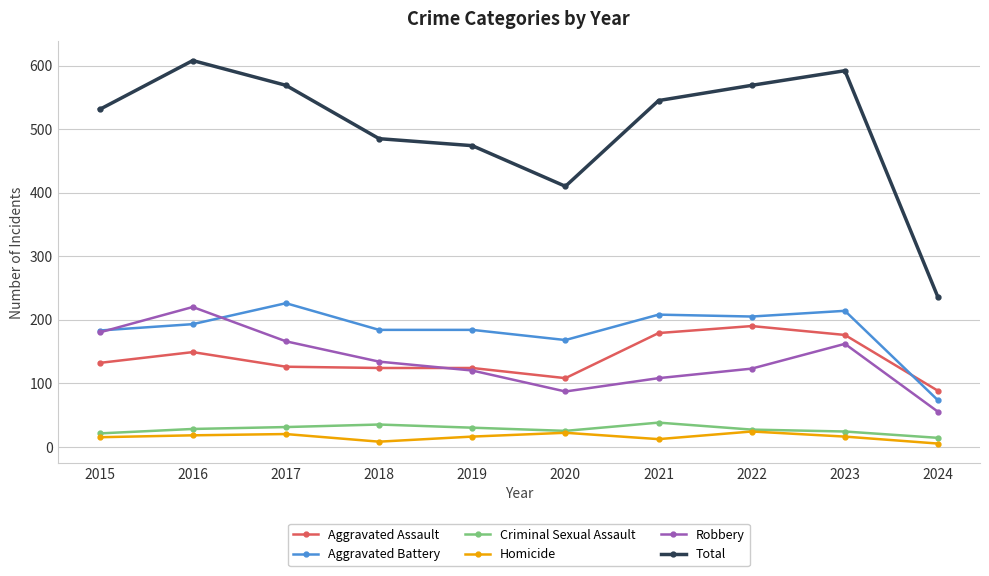

What is the difference between the maximum and second lowest values in the Aggravated Assault series?

82